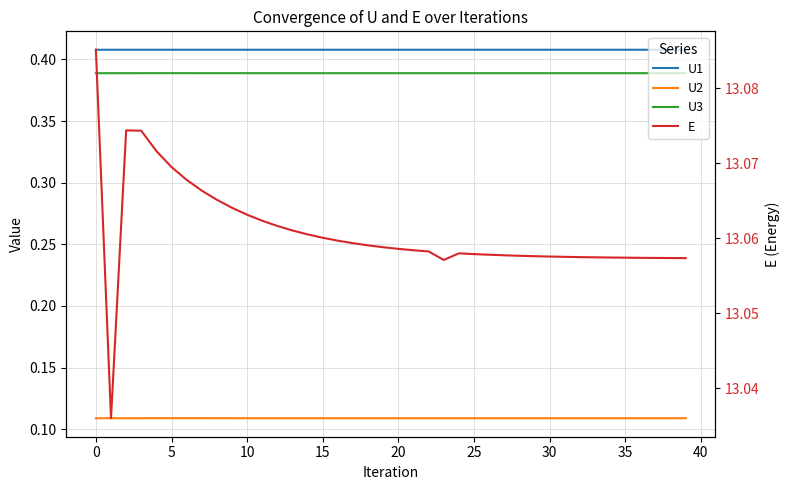

What is the smallest value displayed?

0.1